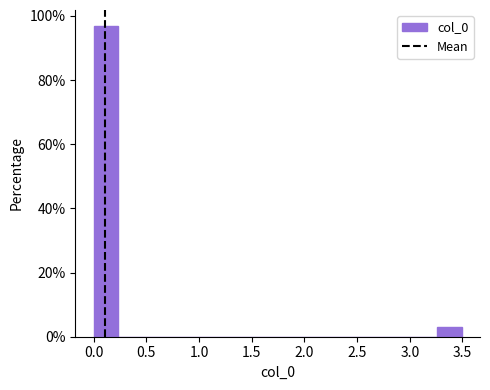

Reading left to right, transcribe this chart: for each bar, give the range it covers on the x-axis and its height. Neither the bar edges nor the heights are printed on the chart, so give them approximately, as read against the axes.

0.00 to 0.25: 96
0.25 to 0.45: 0
0.45 to 0.70: 0
0.70 to 0.95: 0
0.95 to 1.15: 0
1.15 to 1.40: 0
1.40 to 1.65: 0
1.65 to 1.85: 0
1.85 to 2.10: 0
2.10 to 2.35: 0
2.35 to 2.55: 0
2.55 to 2.80: 0
2.80 to 3.05: 0
3.05 to 3.25: 0
3.25 to 3.50: 4